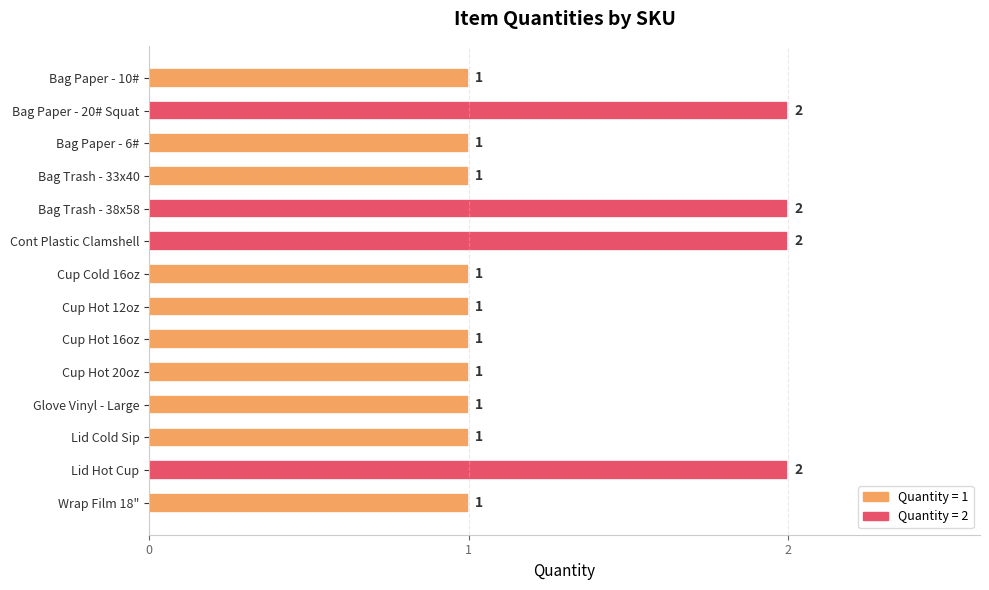

The chart shows a value of 1 at Lid Hot Cup. True or false?

False